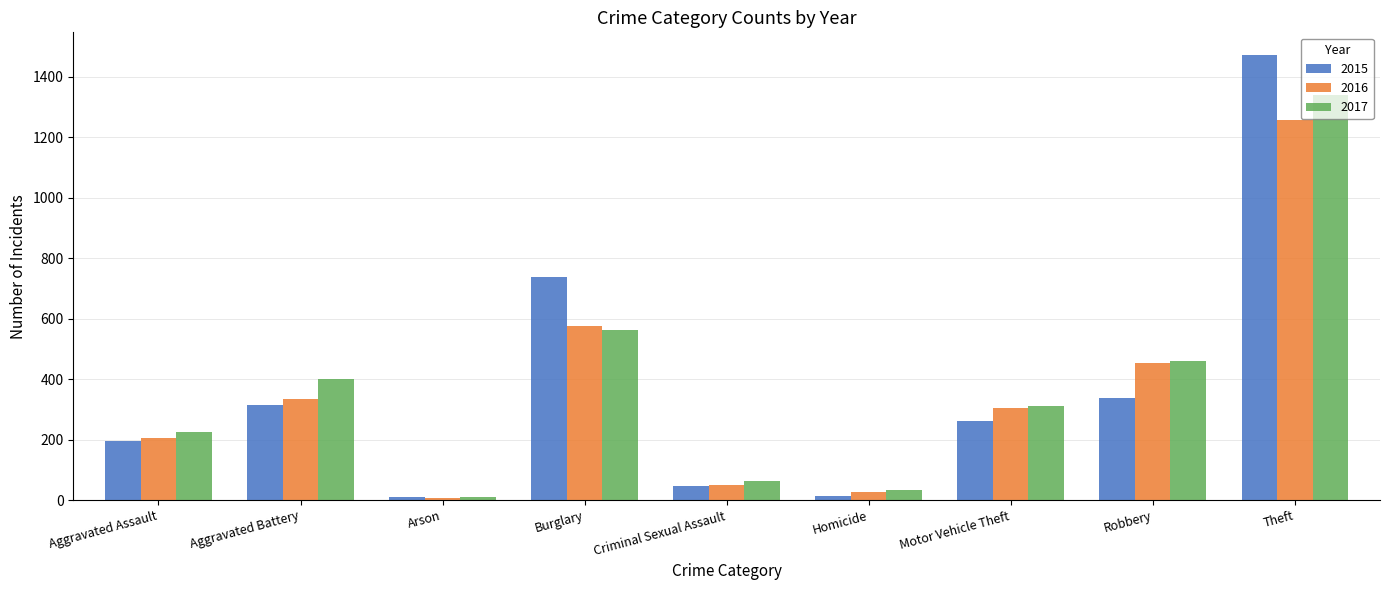

Which series has the widest spread of values?

2015